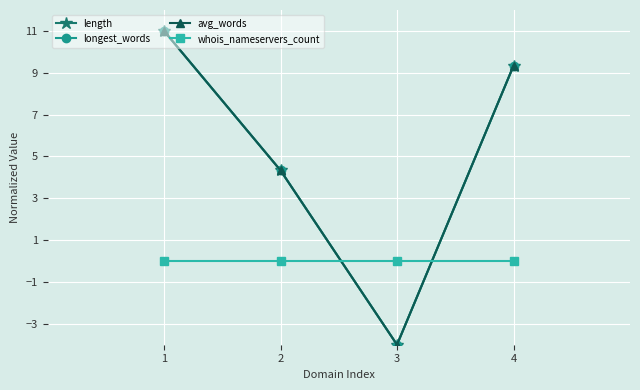

What is the sum of all length values?

20.7